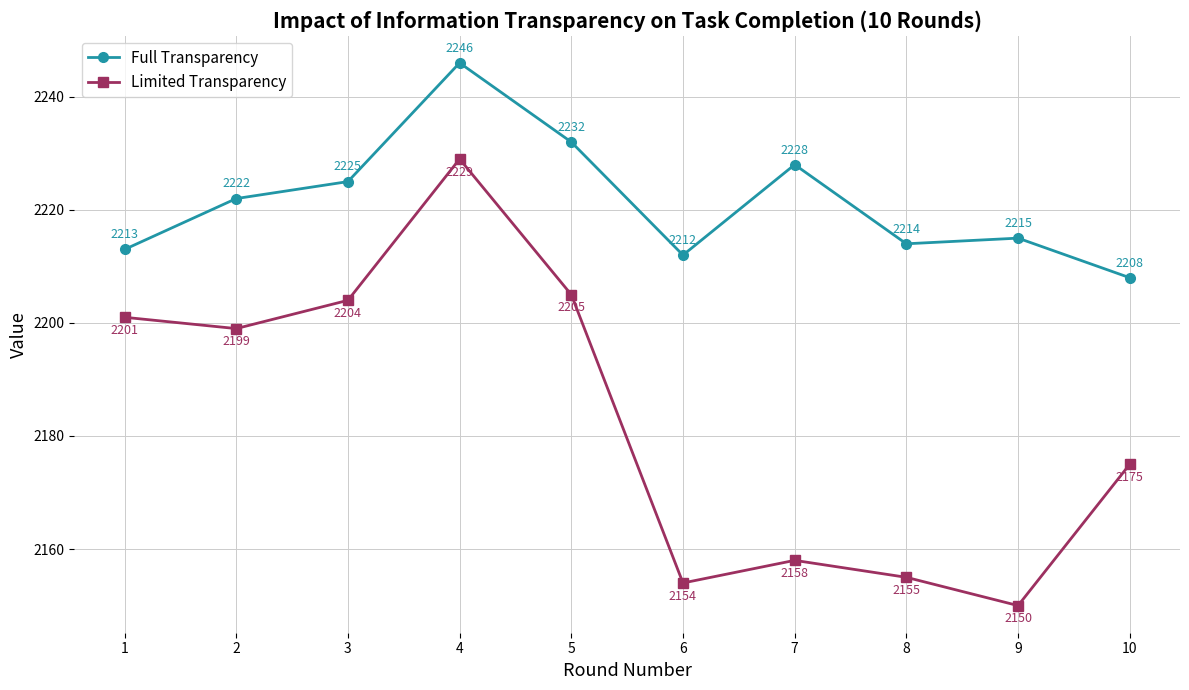

True or false: Limited Transparency and Full Transparency cross at least once.

False